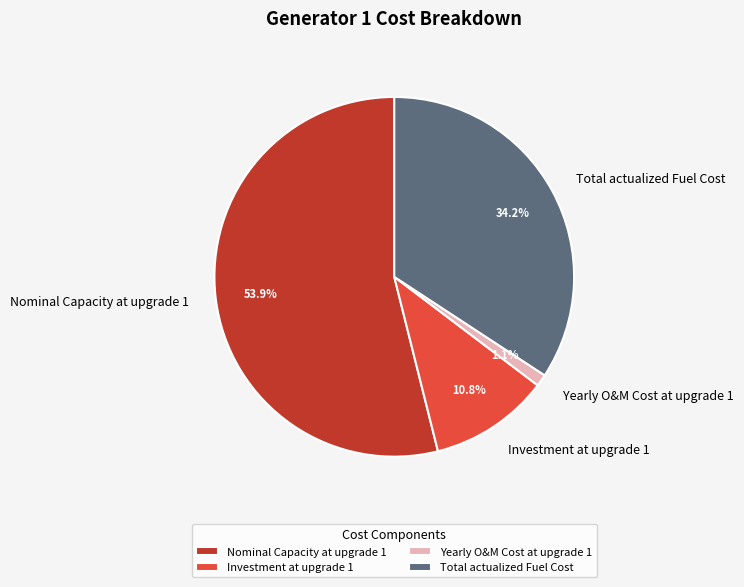

What is the smallest slice in the pie chart?

Yearly O&M Cost at upgrade 1